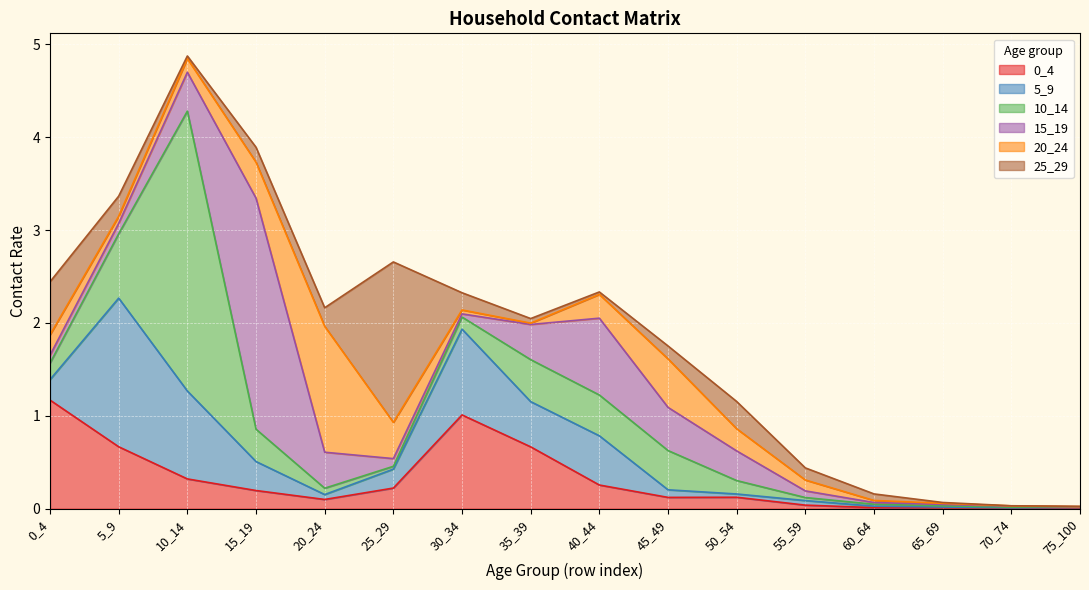

Does the chart display data point markers on the line(s)?

No